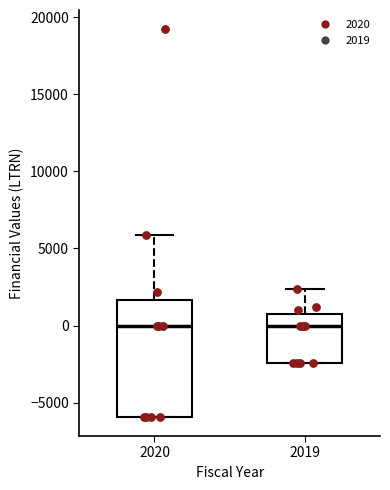

Reading left to right, read every box against the y-axis: the position of its median line, the range the box covers, and the ends of its whiskers. The values are not printed on the chart, so give them approximately, as read against the axis.

2020: median 0, box -6000 to 1500, whiskers -6000 to 6000
2019: median 0, box -2500 to 1000, whiskers -2500 to 2500